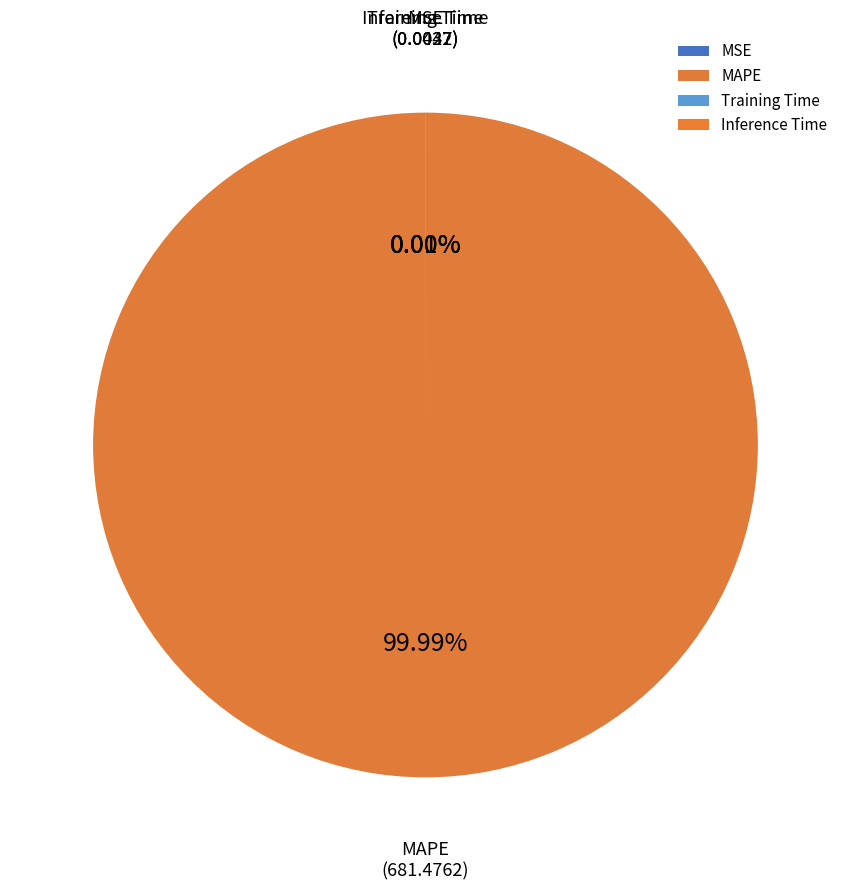

Which slice is the smallest?

Inference Time